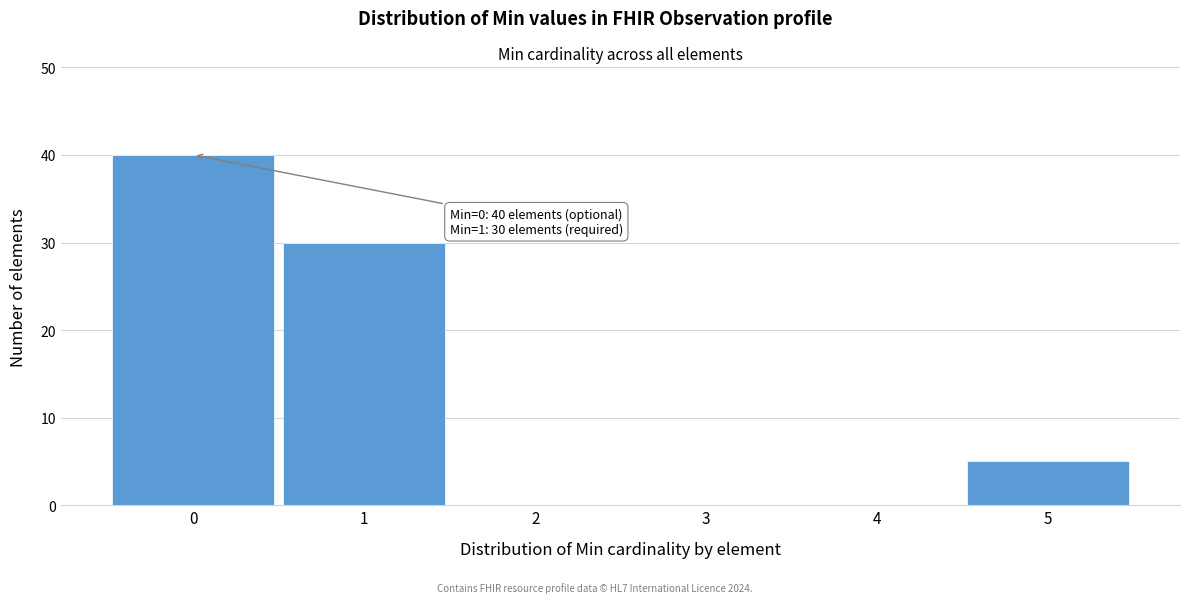

Reading right to left, extract all data points from this chart.

5=5	4=0	3=0	2=0	1=30	0=40